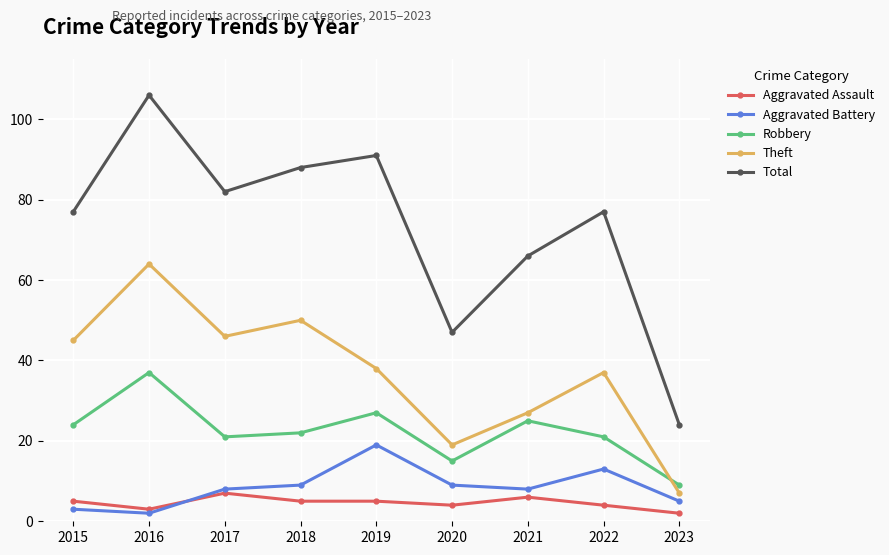

How many intersections are there between Theft and Robbery?

1